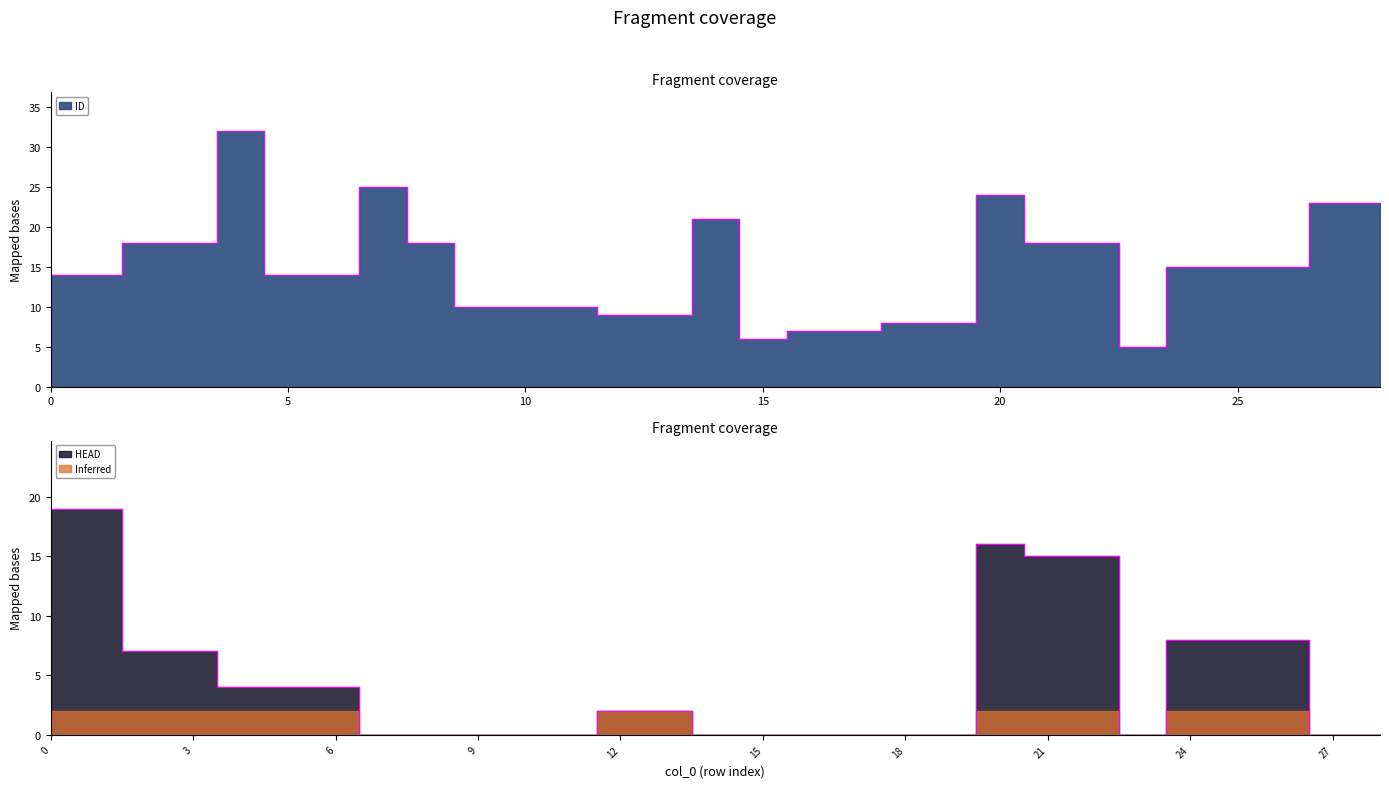

Where is HEAD nearest to the value 9?

24